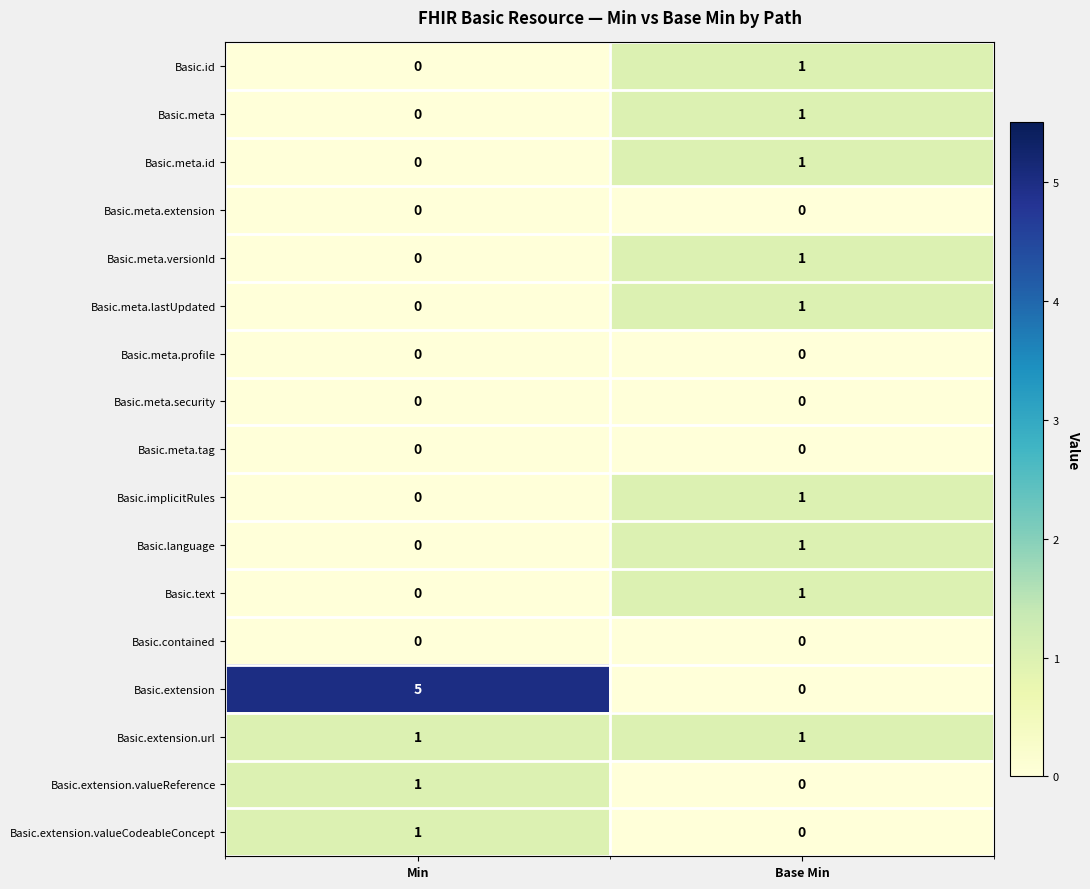

Rank the categories by Basic.extension value from lowest to highest.

Base Min, Min